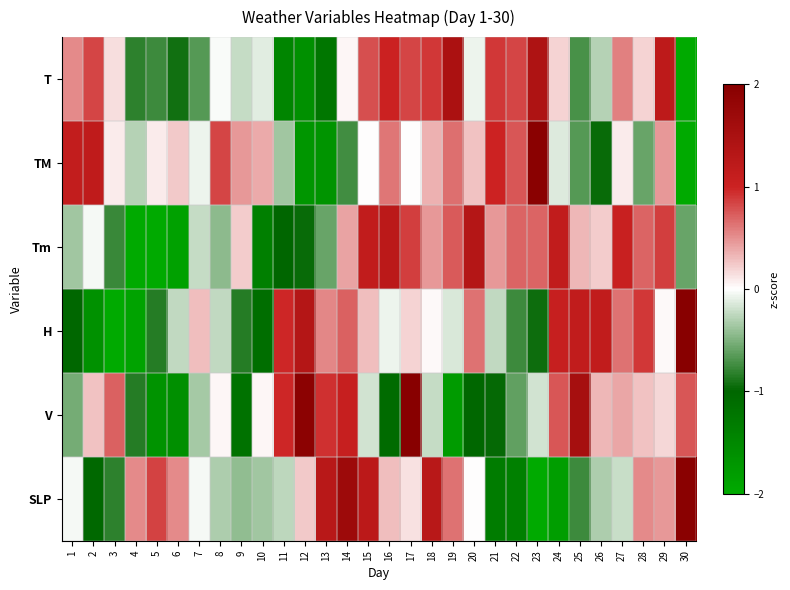

Reading left to right, extract all data points from this chart.

T: 1=0.5	2=0.8	3=0.1	4=-0.8	5=-0.8	6=-0.9	7=-0.7	8=-0.0	9=-0.2	10=-0.1	11=-1.5	12=-1.6	13=-1.2	14=0.0	15=0.8	16=1.0	17=0.8	18=0.9	19=1.5	20=-0.1	21=0.9	22=0.8	23=1.4	24=0.2	25=-0.7	26=-0.3	27=0.6	28=0.2	29=1.2	30=-3.0
TM: 1=1.1	2=1.2	3=0.1	4=-0.3	5=0.1	6=0.2	7=-0.1	8=0.8	9=0.5	10=0.4	11=-0.4	12=-1.7	13=-1.7	14=-0.7	15=0.0	16=0.6	17=0.0	18=0.3	19=0.6	20=0.3	21=1.0	22=0.8	23=2.0	24=-0.1	25=-0.7	26=-1.0	27=0.1	28=-0.6	29=0.5	30=-3.4
Tm: 1=-0.4	2=-0.0	3=-0.8	4=-2.3	5=-2.1	6=-1.9	7=-0.2	8=-0.5	9=0.2	10=-1.4	11=-1.0	12=-1.0	13=-0.6	14=0.4	15=1.1	16=1.2	17=0.9	18=0.5	19=0.7	20=1.3	21=0.5	22=0.7	23=0.7	24=1.1	25=0.3	26=0.2	27=1.1	28=0.7	29=0.9	30=-0.6
H: 1=-1.0	2=-1.6	3=-2.1	4=-1.9	5=-0.9	6=-0.2	7=0.3	8=-0.2	9=-0.9	10=-1.1	11=1.0	12=1.3	13=0.5	14=0.7	15=0.3	16=-0.1	17=0.2	18=0.0	19=-0.2	20=0.6	21=-0.2	22=-0.8	23=-0.9	24=1.1	25=1.2	26=1.2	27=0.6	28=0.9	29=0.0	30=2.2
V: 1=-0.5	2=0.3	3=0.7	4=-0.9	5=-1.7	6=-1.6	7=-0.4	8=0.0	9=-1.2	10=0.0	11=1.0	12=1.9	13=0.9	14=1.1	15=-0.2	16=-1.1	17=2.0	18=-0.2	19=-1.8	20=-1.0	21=-1.0	22=-0.6	23=-0.2	24=0.8	25=1.5	26=0.3	27=0.4	28=0.3	29=0.2	30=0.8
SLP: 1=-0.0	2=-1.0	3=-0.8	4=0.5	5=0.8	6=0.5	7=-0.0	8=-0.3	9=-0.4	10=-0.4	11=-0.3	12=0.2	13=1.3	14=1.7	15=1.2	16=0.3	17=0.1	18=1.3	19=0.6	20=0.0	21=-1.3	22=-1.4	23=-2.5	24=-1.8	25=-0.8	26=-0.3	27=-0.2	28=0.5	29=0.5	30=2.0